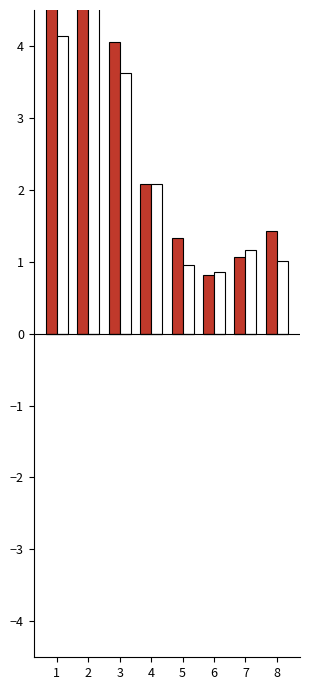

What is the difference between the second highest and second lowest values in the true series?

5.3